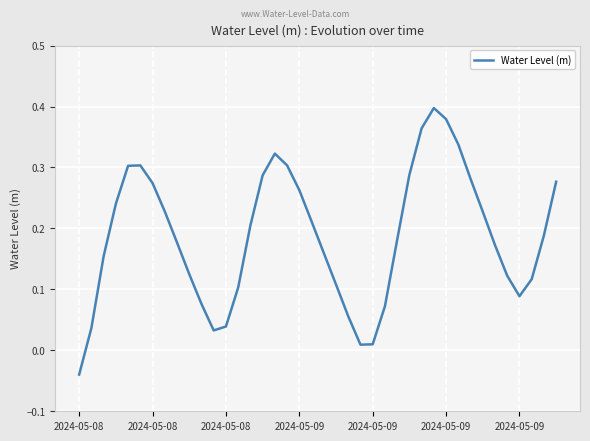

How many distinct data groups are displayed?

1